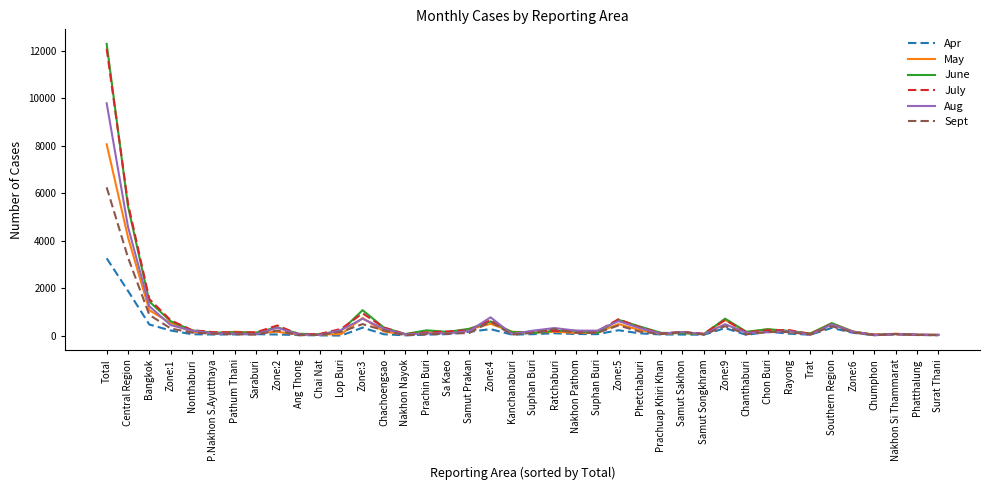

The value of July at Prachin Buri is 133. True or false?

True